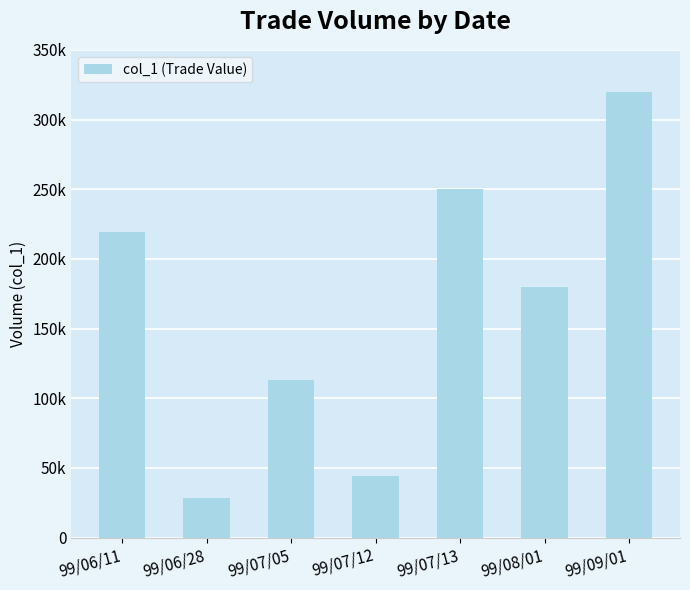

Does the chart contain any negative values?

No